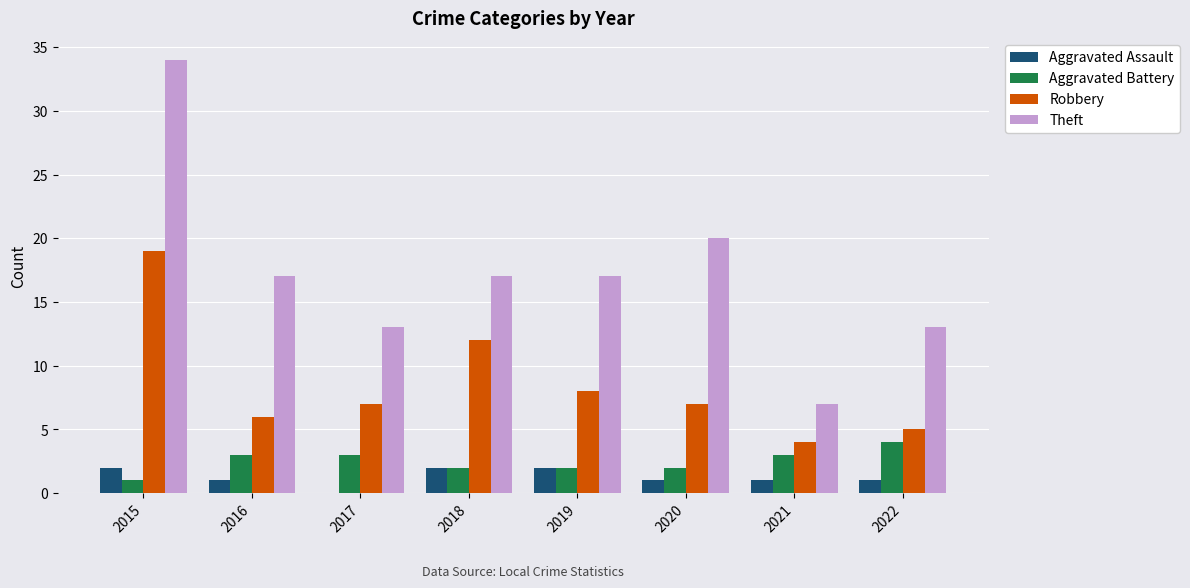

Between 2019 and 2021, which series saw the biggest shift?

Theft